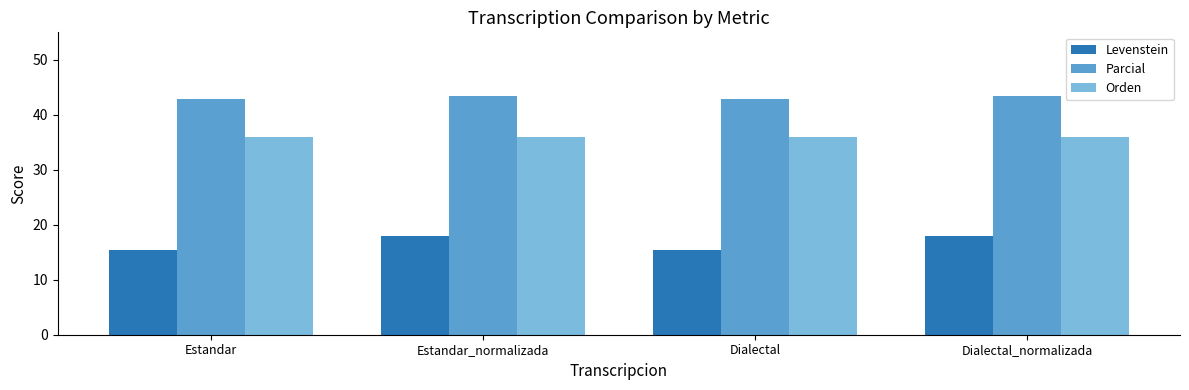

What is the maximum value shown in the chart?

43.5